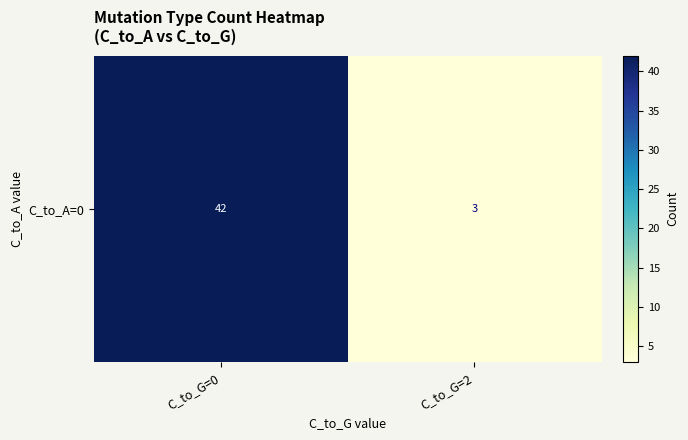

What is the sum of the values at C_to_G=0 and C_to_G=2?

45